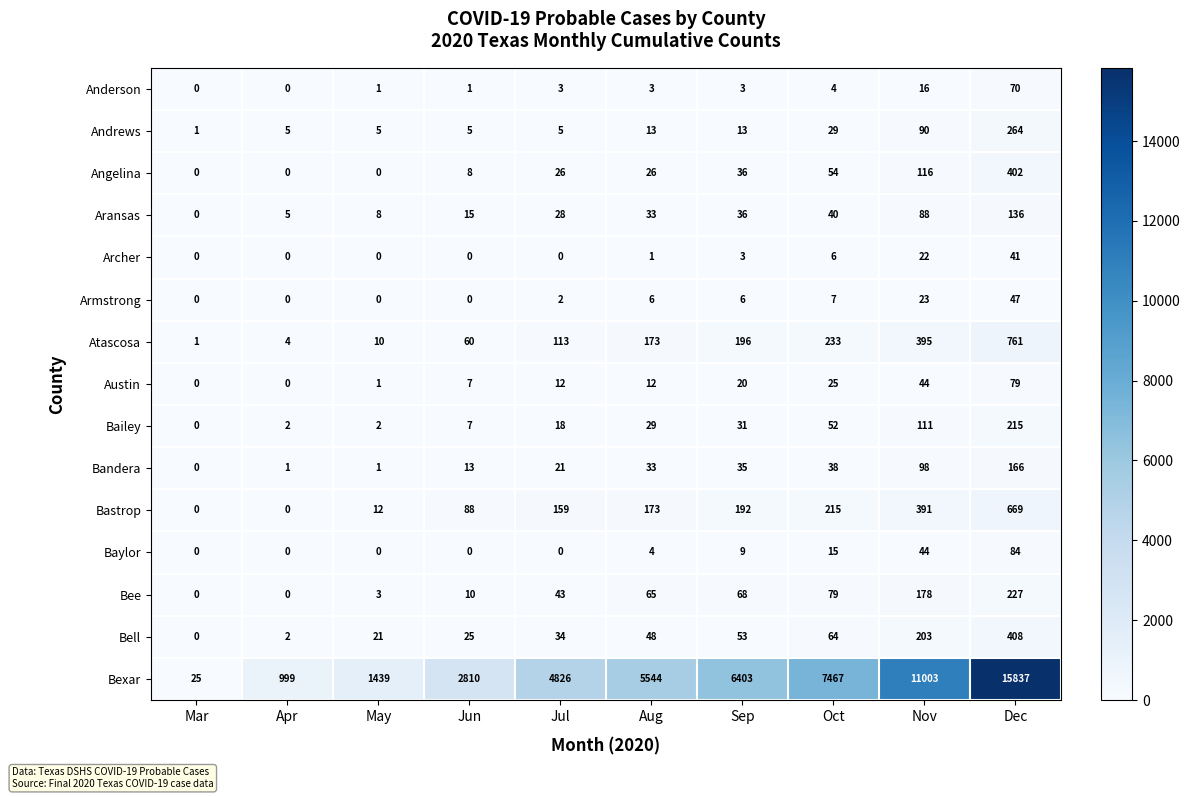

List the series in order of their peak value, highest first.

Bexar, Atascosa, Bastrop, Bell, Angelina, Andrews, Bee, Bailey, Bandera, Aransas, Baylor, Austin, Anderson, Armstrong, Archer